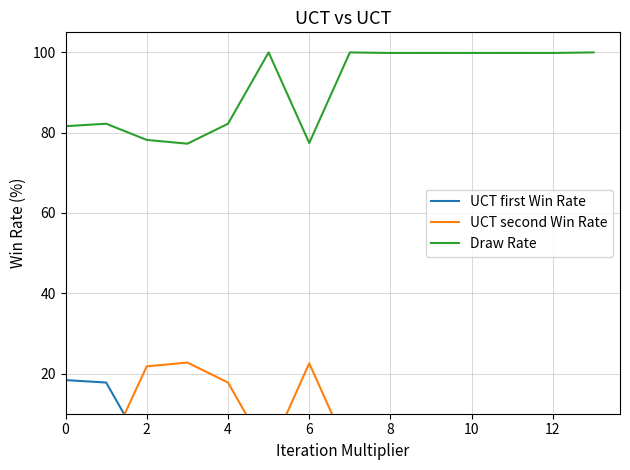

Reading left to right, what are all the values shown in this chart?

UCT first Win Rate: 18.4	17.8	0.0	0.0	0.0	0.0	0.0	0.0	0.1	0.0	0.1	0.1	0.0	0.0
UCT second Win Rate: 0.0	0.0	21.8	22.7	17.8	0.0	22.6	0.0	0.0	0.1	0.0	0.0	0.1	0.0
Draw Rate: 81.6	82.2	78.2	77.3	82.2	100.0	77.4	100.0	99.9	99.9	99.9	99.9	99.9	100.0